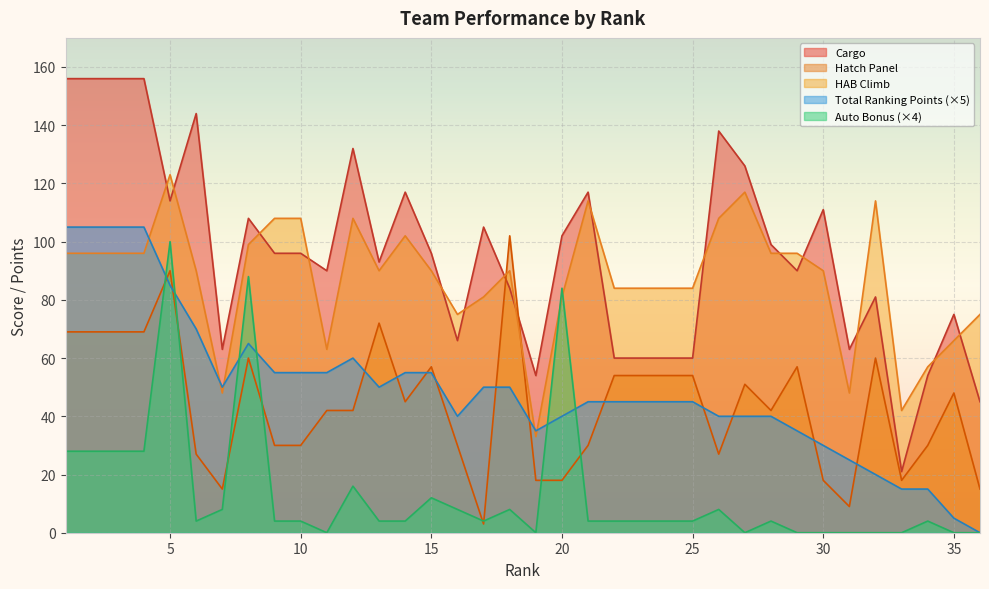

True or false: Auto Bonus and Hatch Panel cross at least once.

True